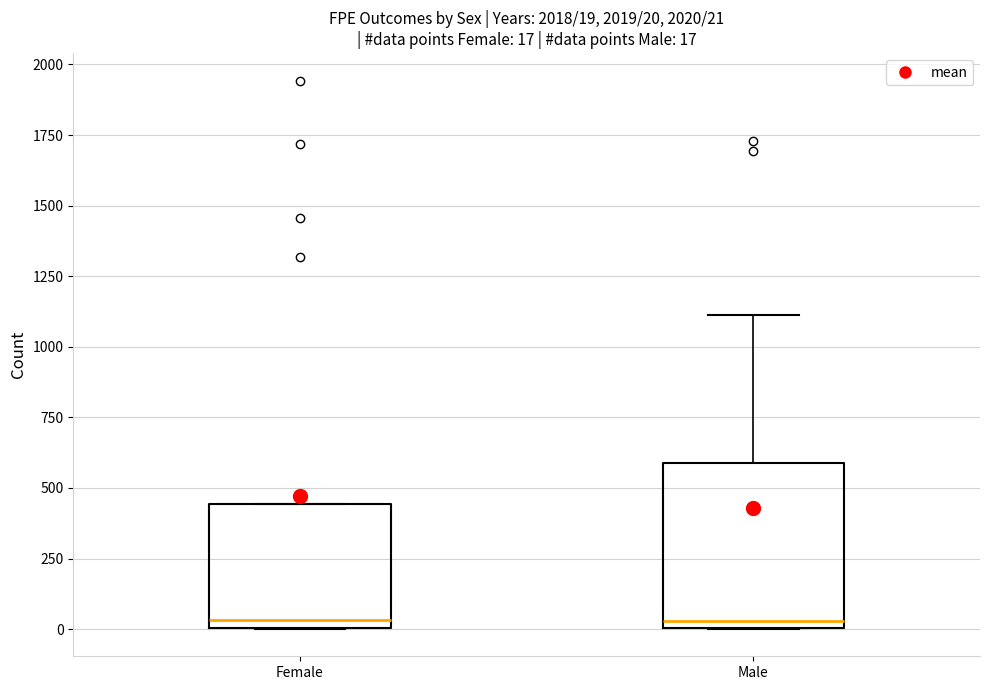

Comparing the boxes themselves (not the whiskers), which one is the tallest?

Male